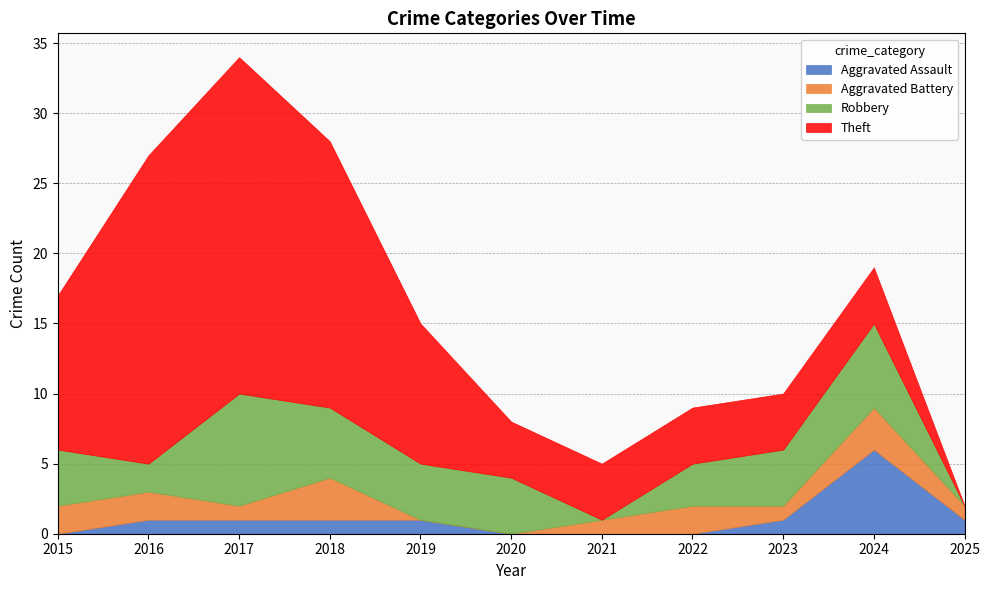

The value of Aggravated Battery at 2024 is 3. True or false?

True